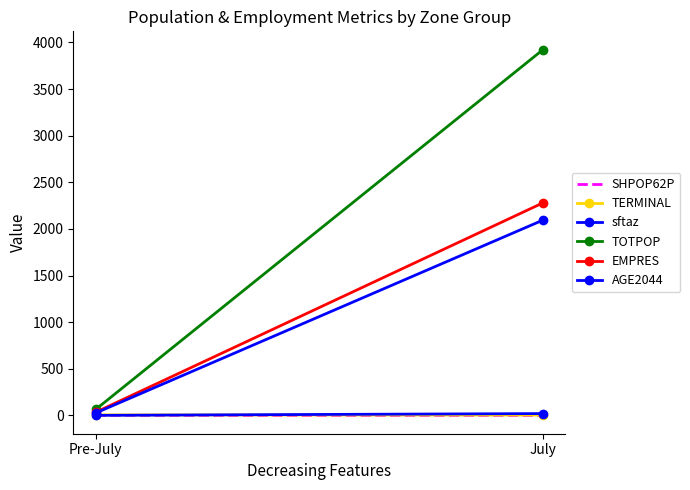

Reading right to left, transcribe all the data shown in this chart.

SHPOP62P: 0.1	0.3
TERMINAL: 4.0	5.9
sftaz: 20.0	1.0
TOTPOP: 3923.0	64.0
EMPRES: 2280.0	34.0
AGE2044: 2095.0	26.0